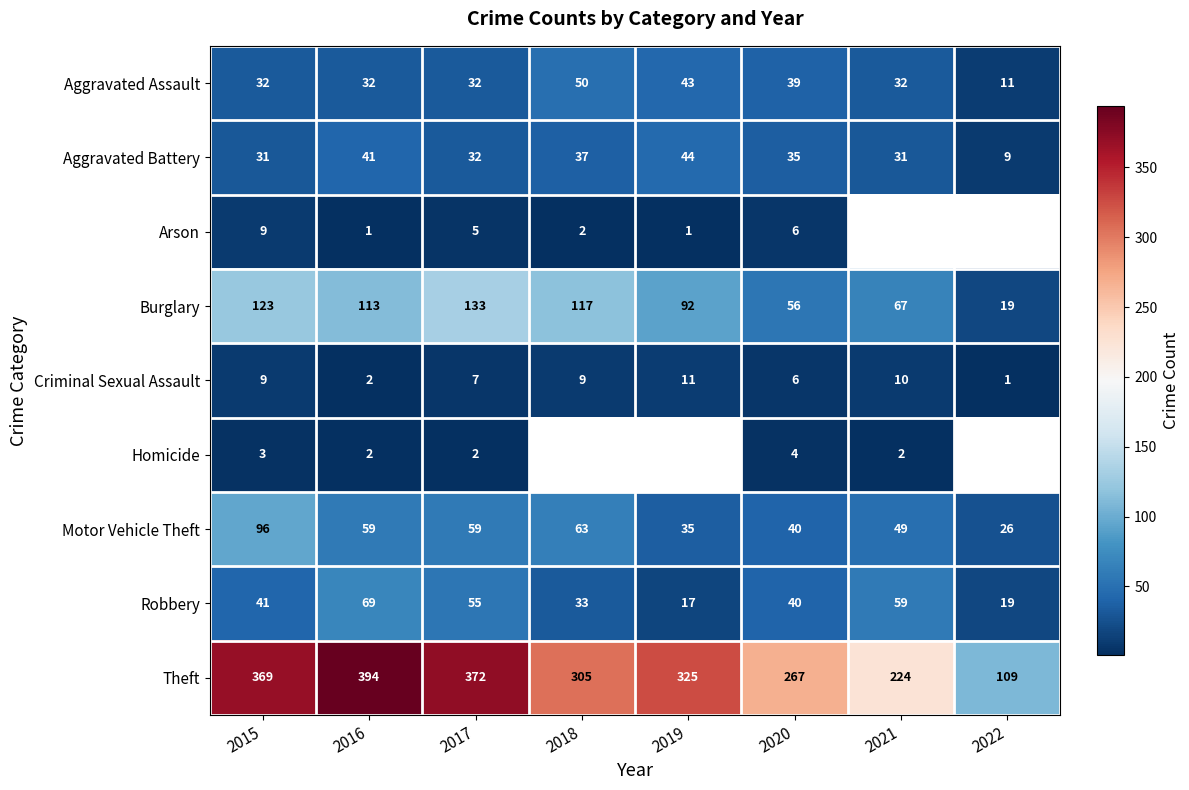

How many series are shown in this chart?

9